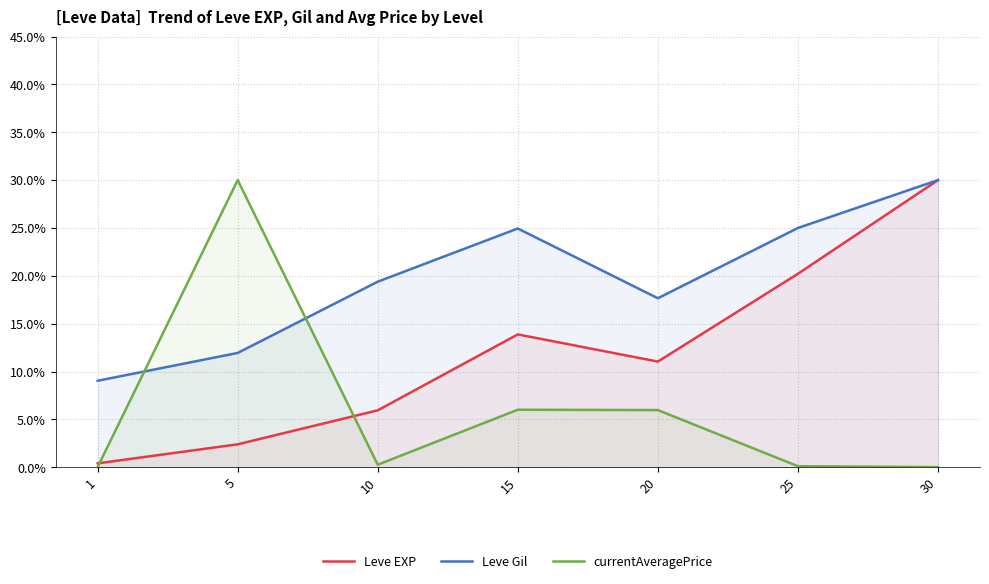

At how many categories does at least one series exceed 9?

7